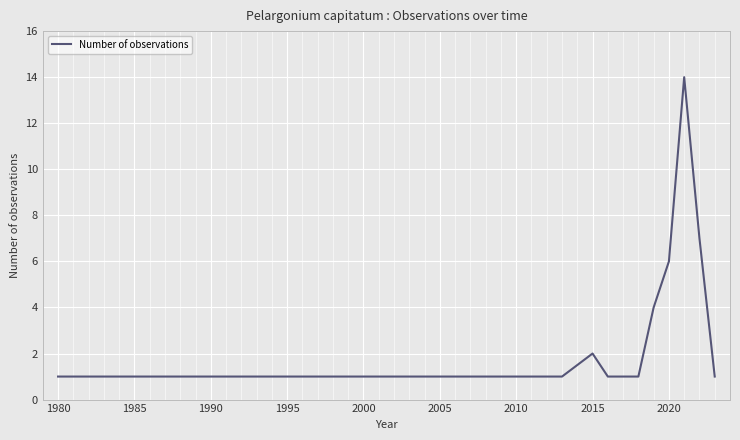

What is the maximum value shown in the chart?

14